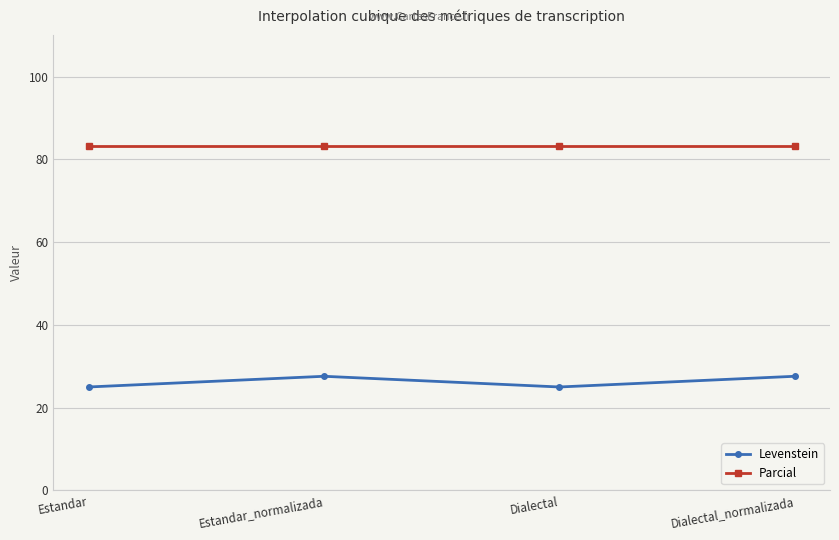

At how many categories does at least one series exceed 81?

4